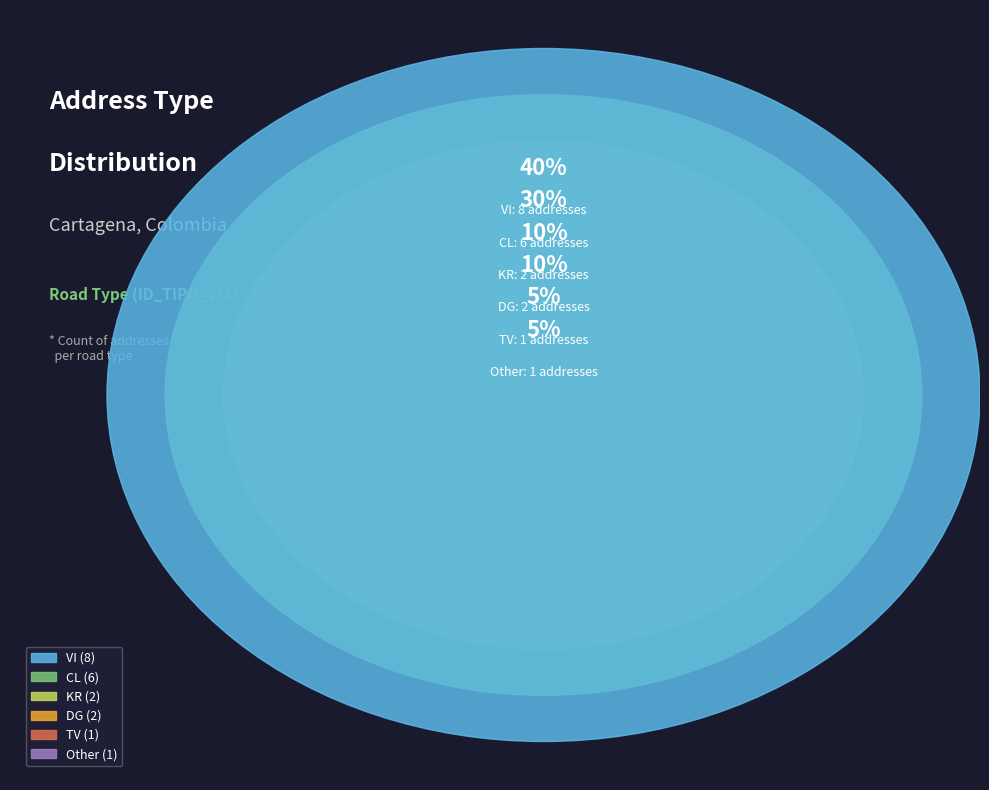

Which slice is the largest?

VI